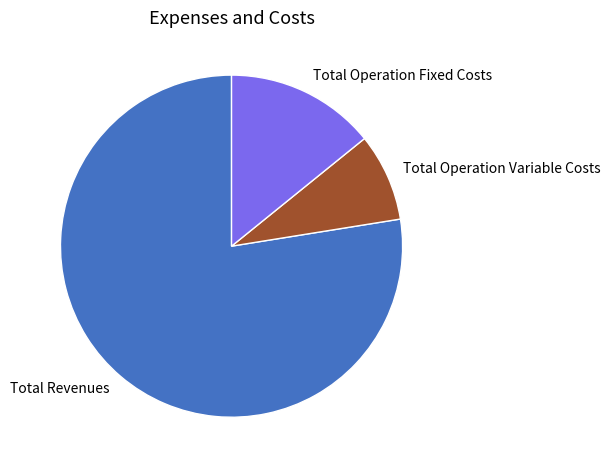

Combined, do Total Revenues and Total Operation Variable Costs account for over 50%?

Yes